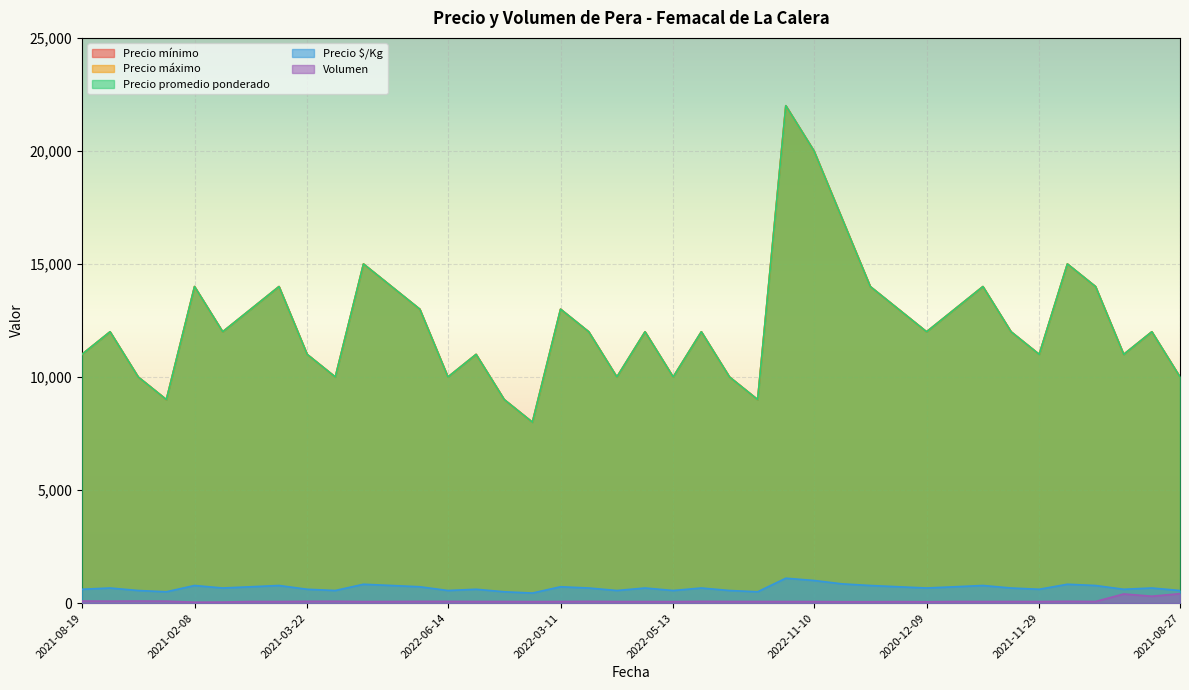

What is the total value across all series at 2020-12-09?

42838